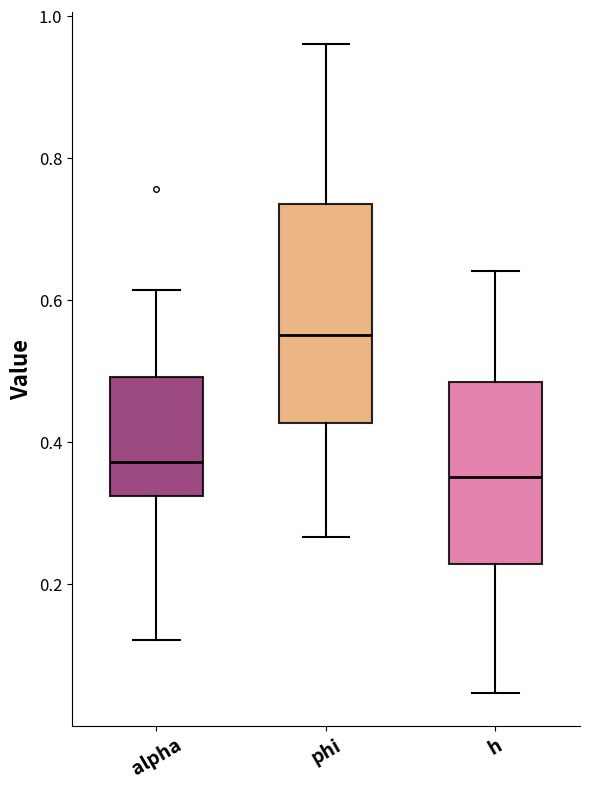

Reading left to right, transcribe this box plot: for each box, give where its median line is, the range the box spans, and where its two whiskers end, as read against the y-axis. The values are not printed on the chart, so give them approximately, as read against the axis.

alpha: median 0.38, box 0.32 to 0.50, whiskers 0.12 to 0.62
phi: median 0.56, box 0.42 to 0.74, whiskers 0.26 to 0.96
h: median 0.36, box 0.22 to 0.48, whiskers 0.04 to 0.64